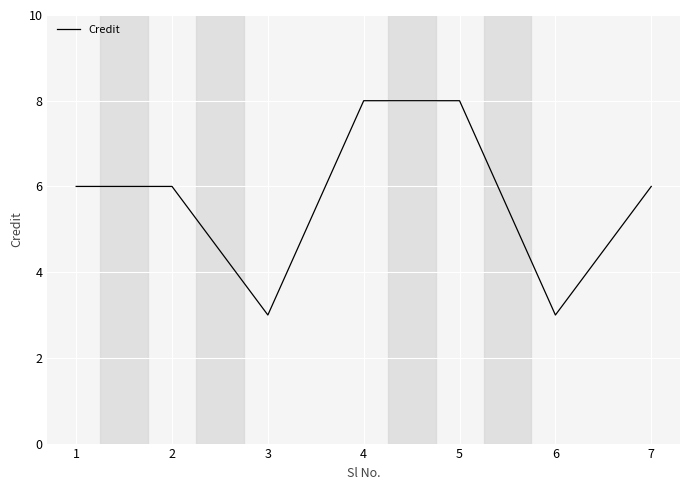

What is the change in value from 1 to 4?

+2